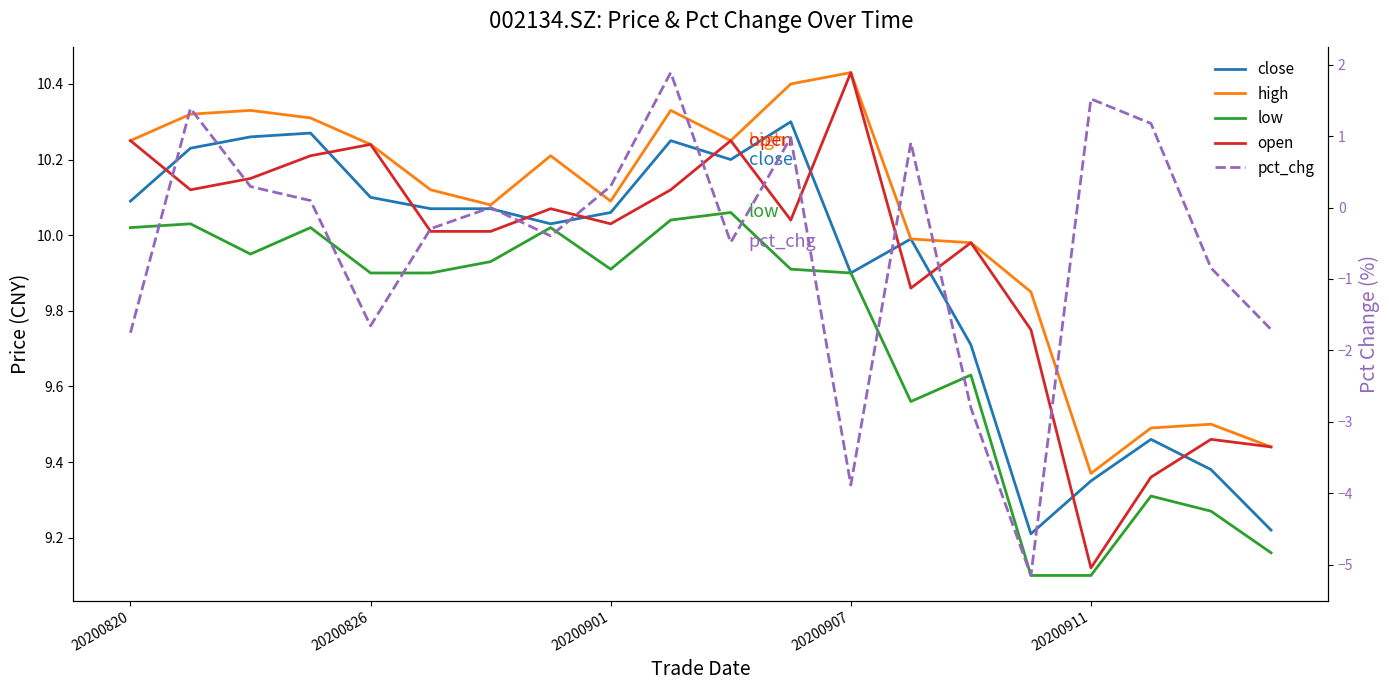

What are all the series names shown in the legend?

close, high, low, open, pct_chg